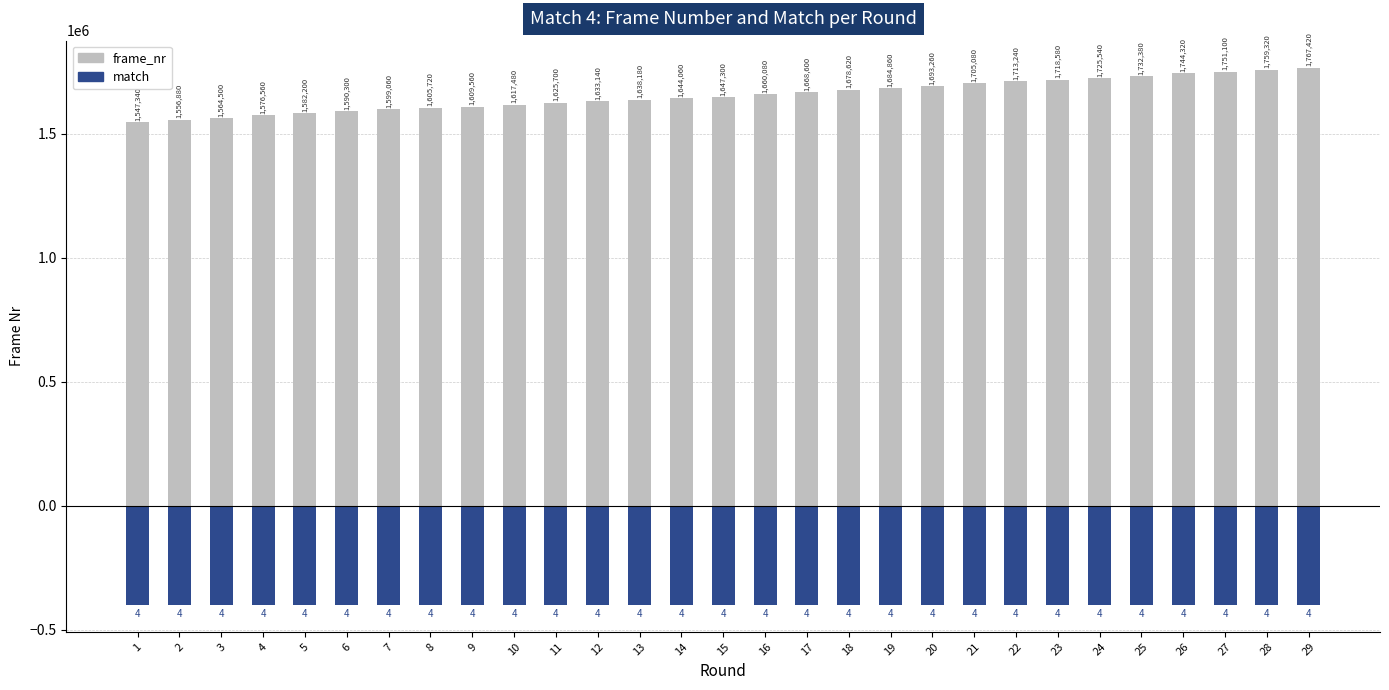

True or false: match has a value of -400000 at 4.

True